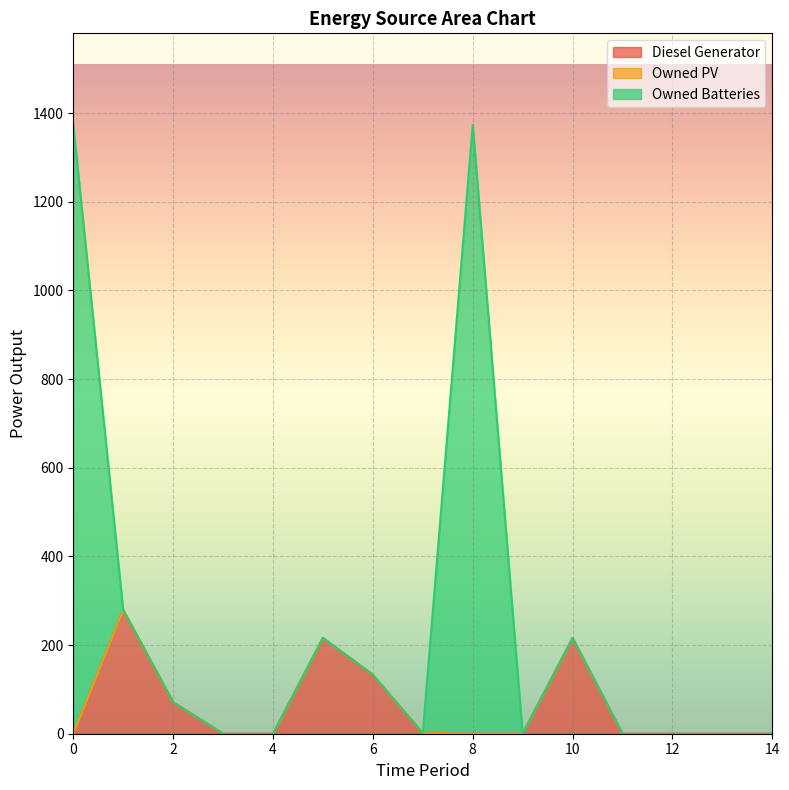

How many lines are shown in the chart?

3